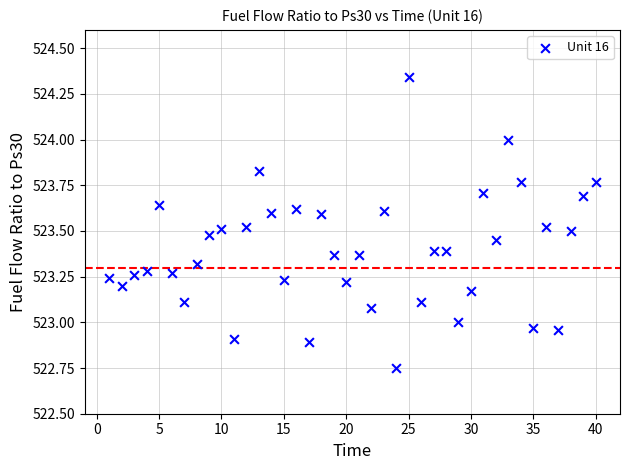

What is the range of X values (max minus min)?

39.0